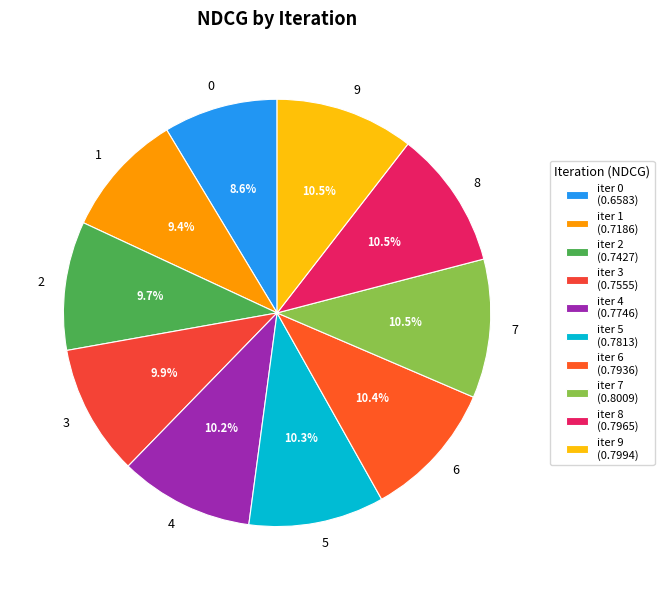

To the nearest percent, what is the difference between the largest and smallest slice percentages?

2%